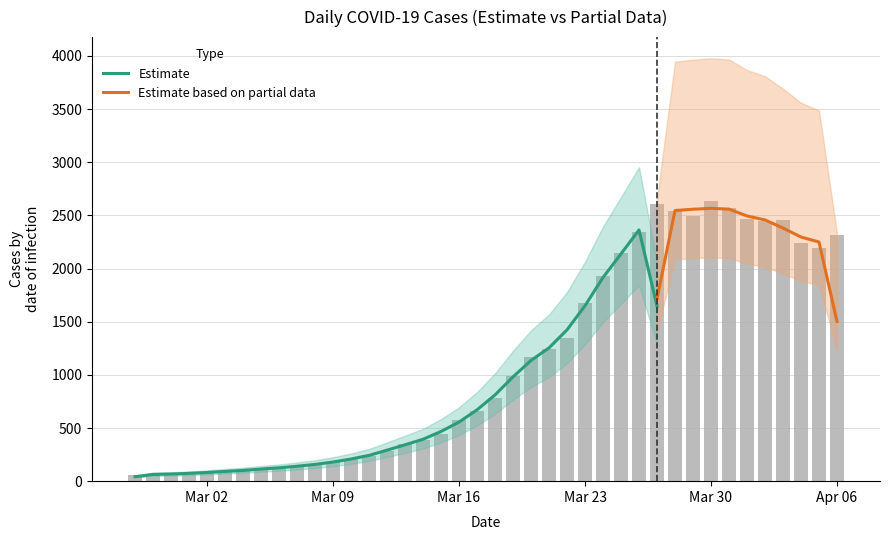

What is the label of the 20th bar from the left?

2020-03-17